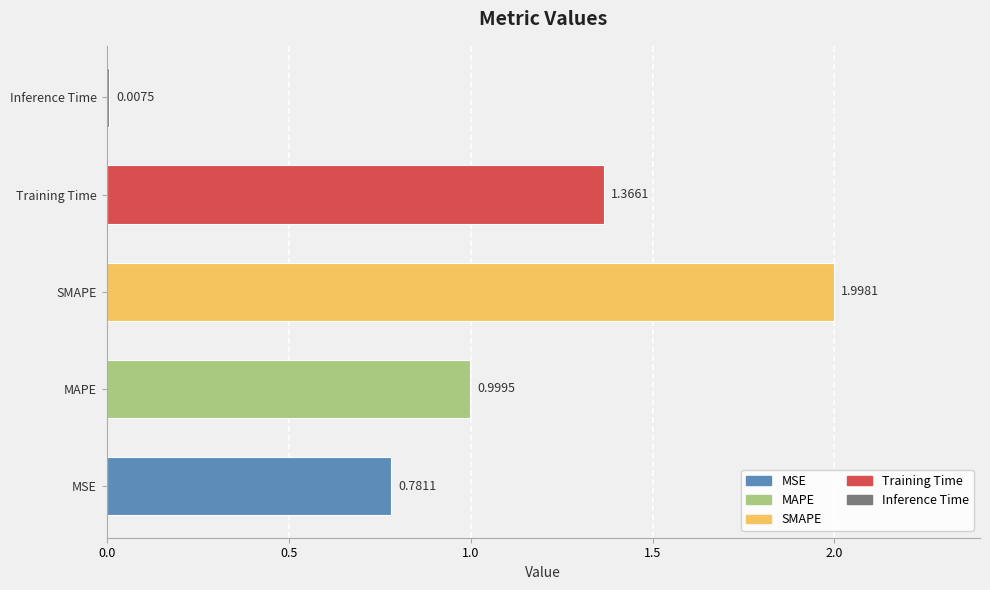

What is the difference between the maximum and second lowest values?

1.2